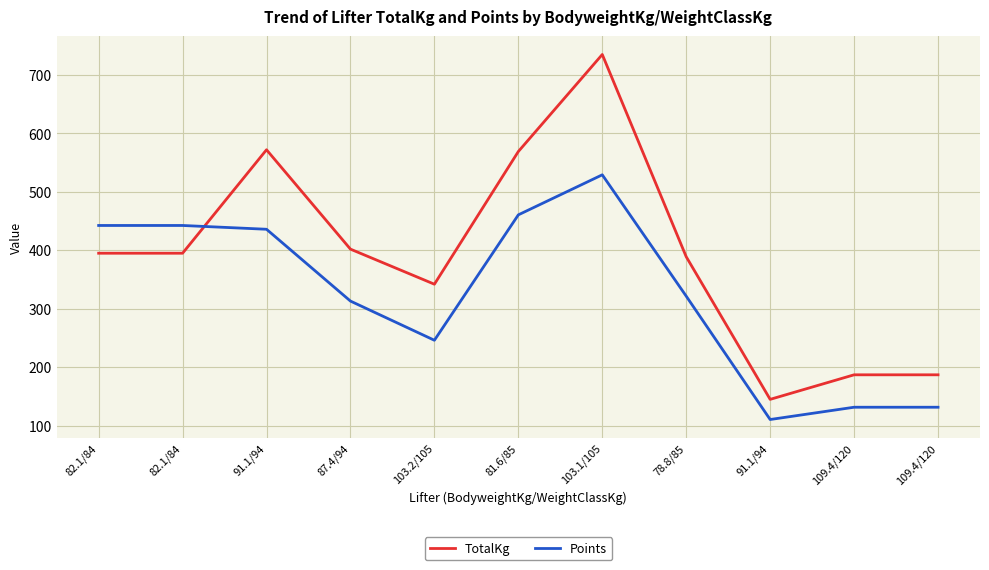

Where does the Points series first go above 321?

82.1/84